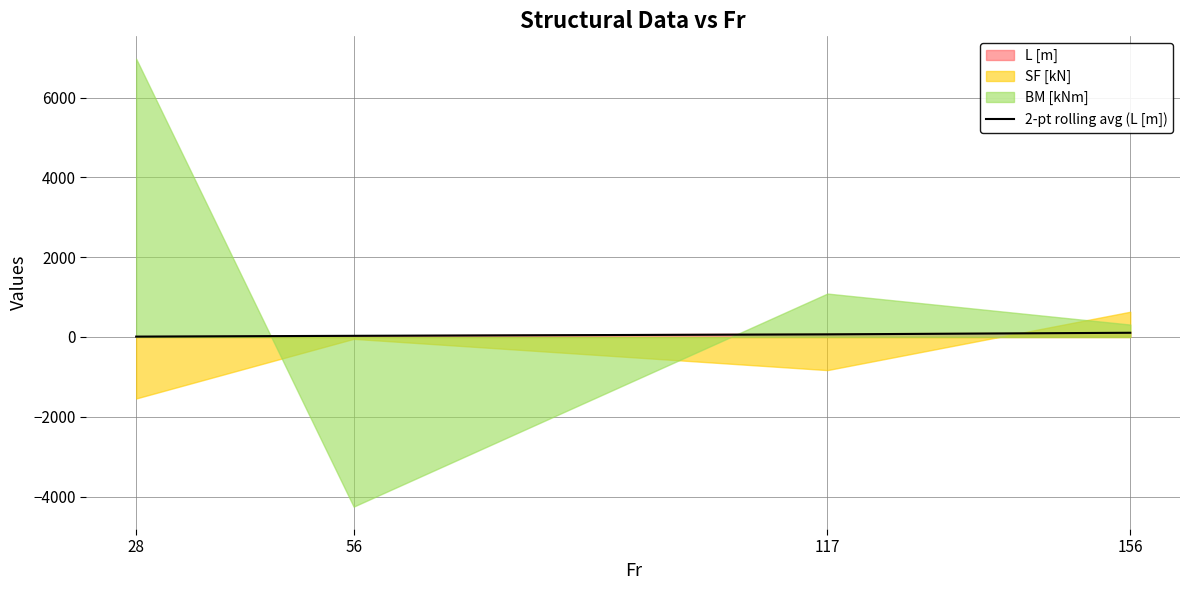

Rank the categories by value from lowest to highest.

28, 56, 117, 156